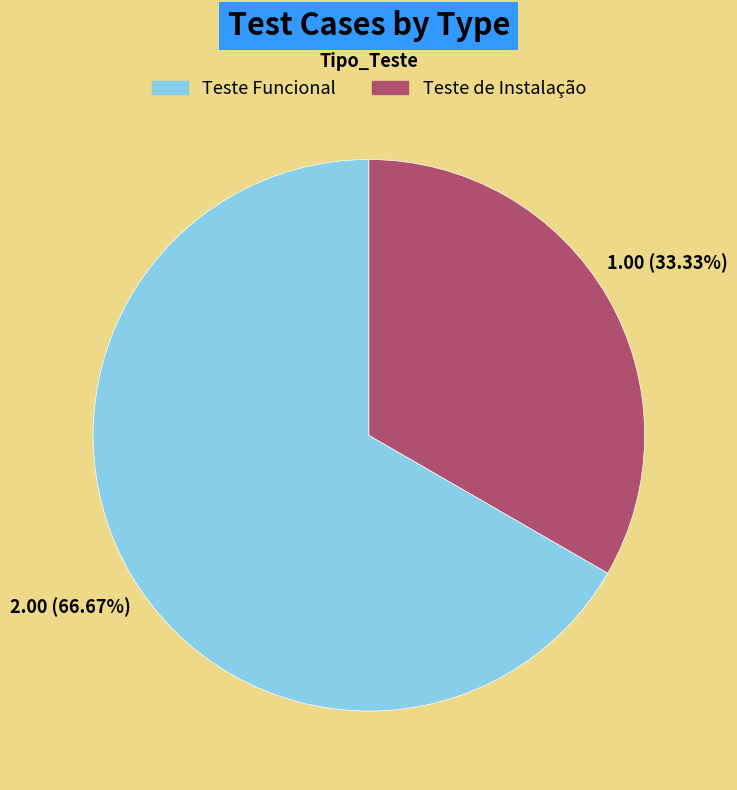

Between Teste Funcional and Teste de Instalação, which is larger?

Teste Funcional